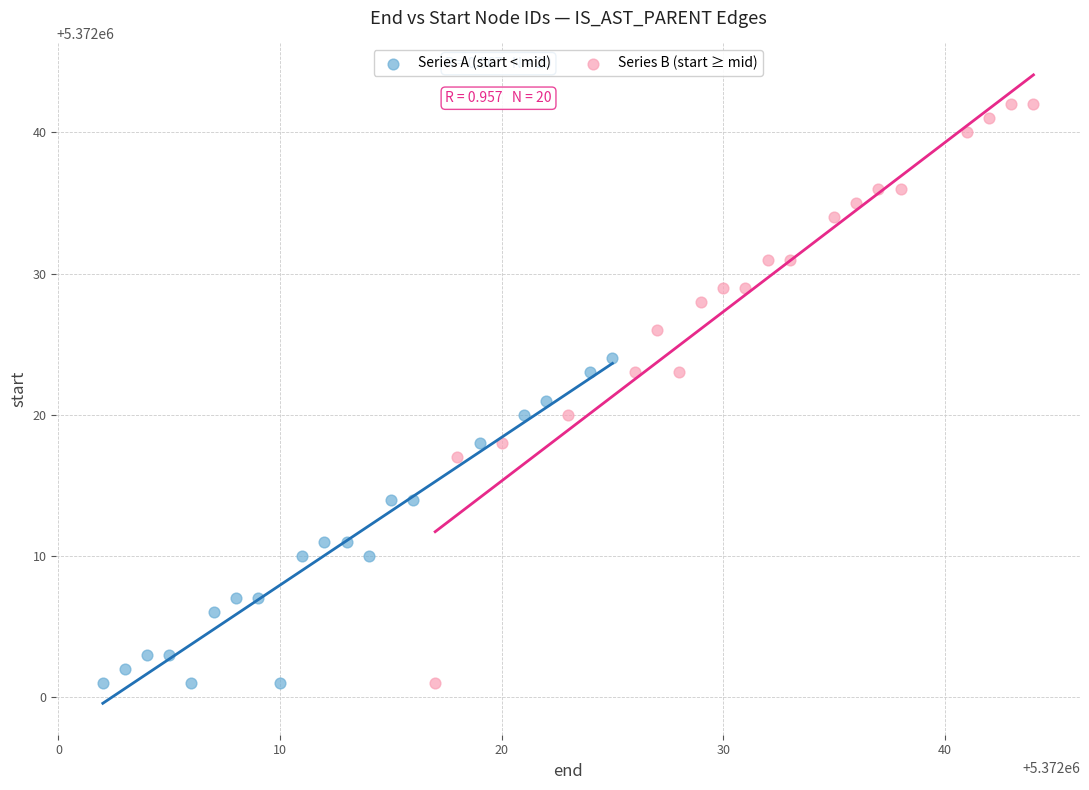

Which series has the largest Y range (max minus min)?

Series B (start ≥ mid)